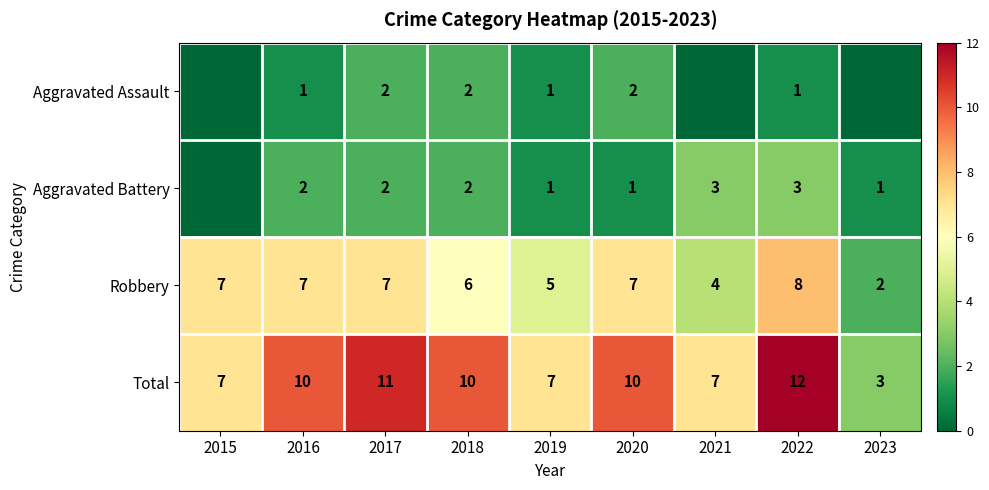

Count the Total values in the range 7 to 10.

6